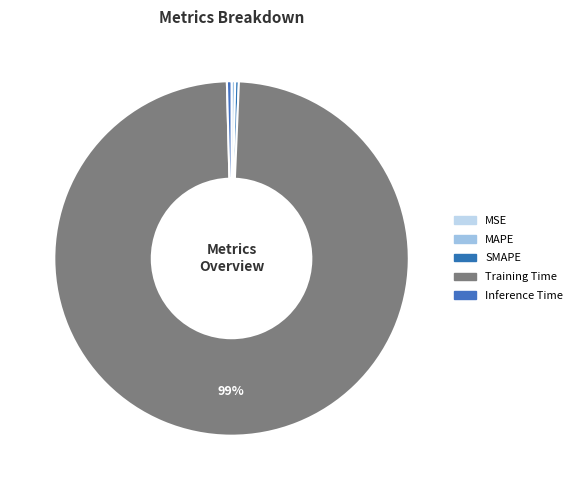

To the nearest percent, what is the average slice percentage?

20%